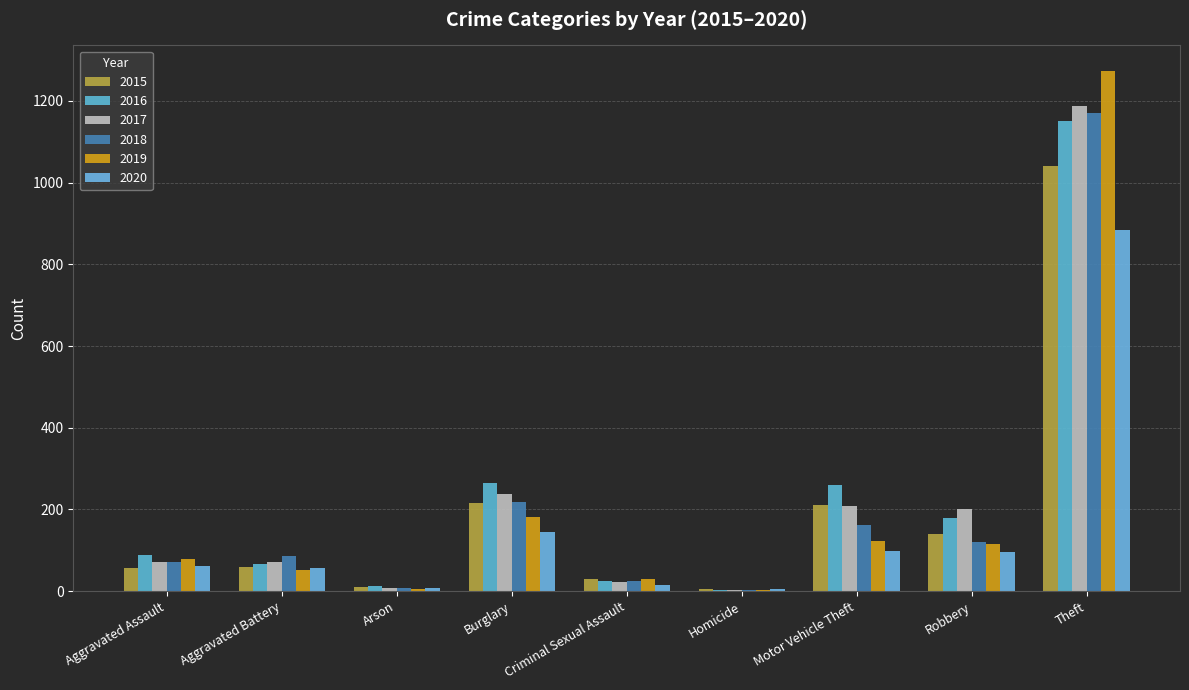

True or false: 2016 has a value of 178 at Robbery.

True